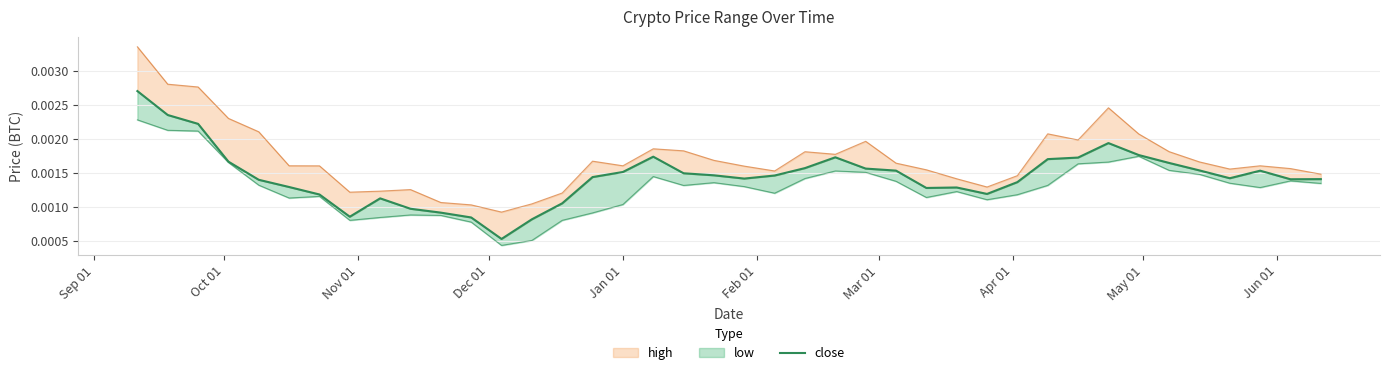

Does the chart display data point markers on the line(s)?

No